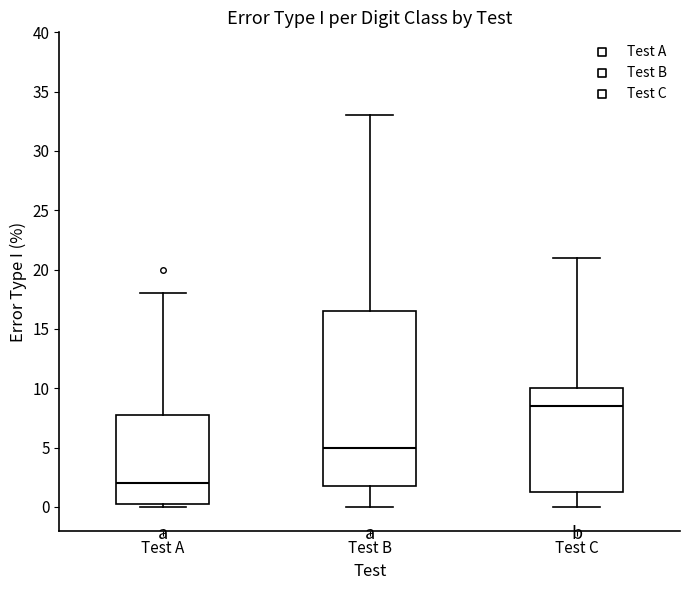

Where does the upper whisker of the box for Test A end on the y-axis? The values are not printed on the chart, so give them approximately, as read against the axis.

18.0